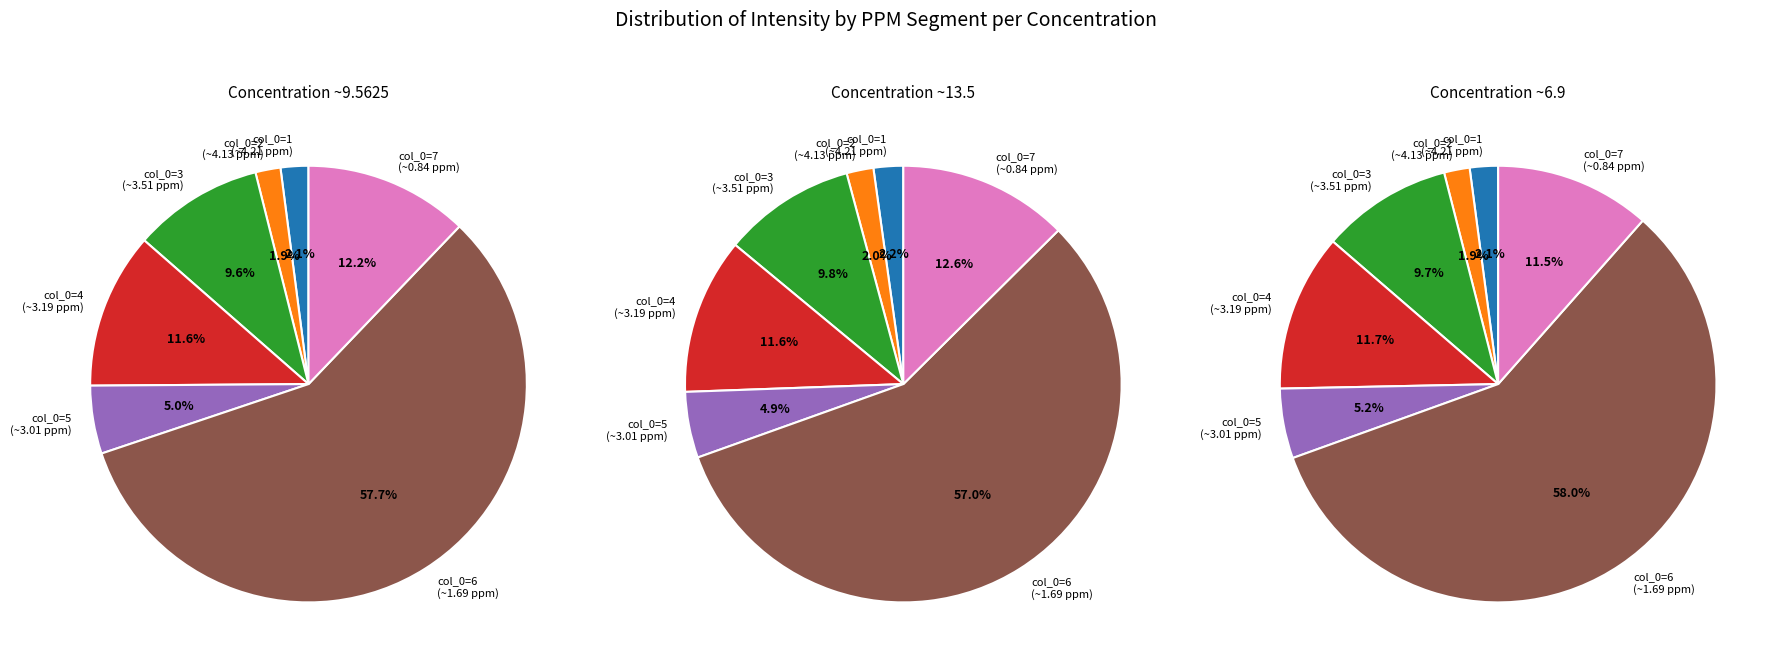

Approximately how many times larger is the value at 6 compared to 3?

6.0